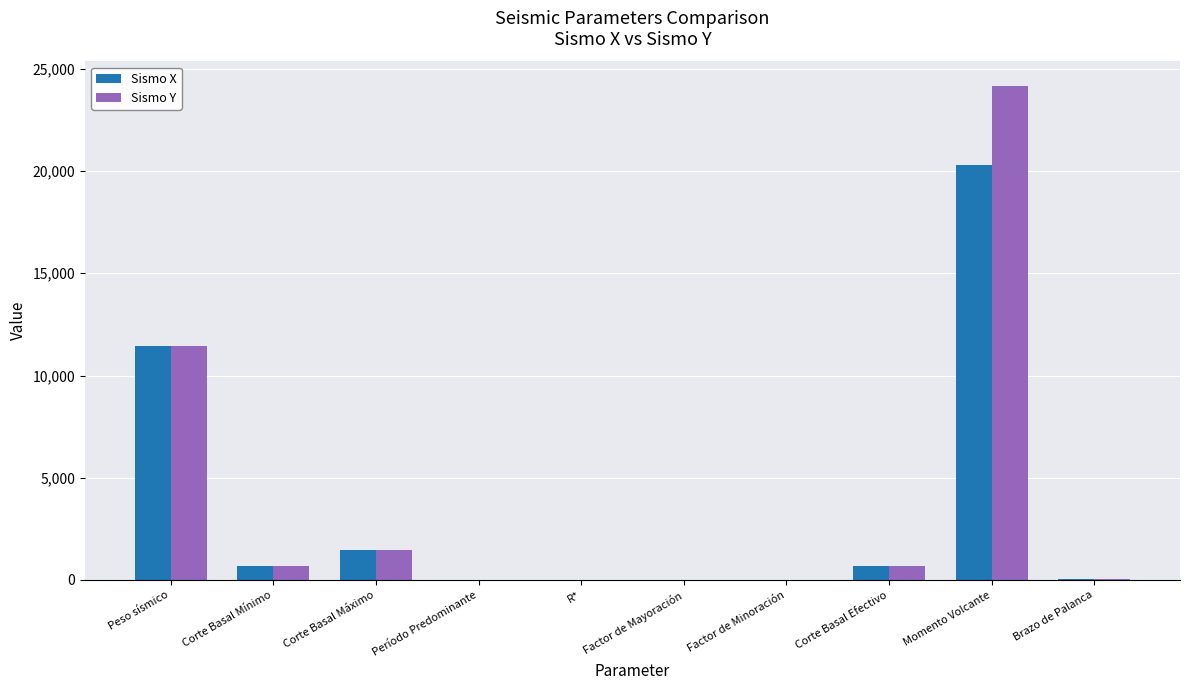

What is the average value of the Sismo X series?

3467.7